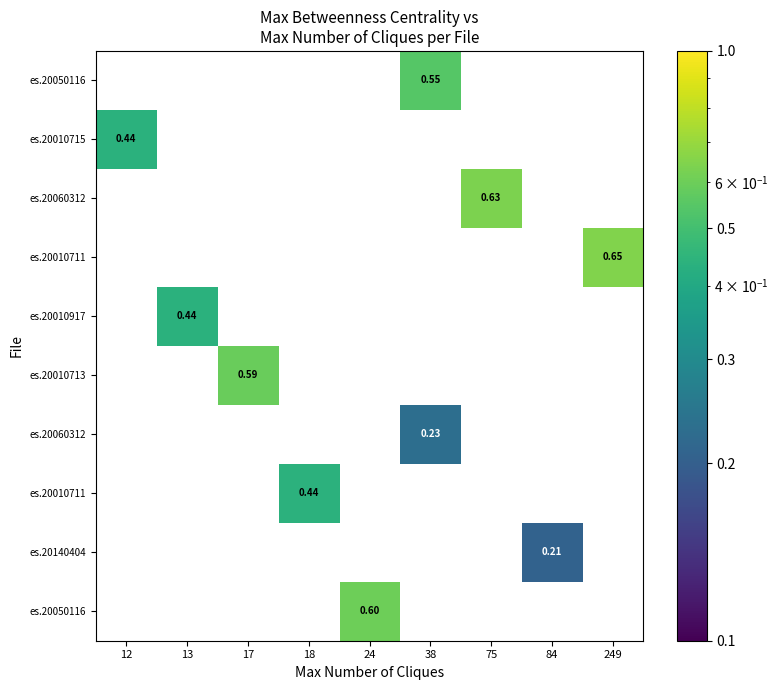

Reading left to right, what are all the values shown in this chart?

row_0: 12=0.0	13=0.0	17=0.0	18=0.0	24=0.0	38=0.5	75=0.0	84=0.0	249=0.0
row_1: 12=0.4	13=0.0	17=0.0	18=0.0	24=0.0	38=0.0	75=0.0	84=0.0	249=0.0
row_2: 12=0.0	13=0.0	17=0.0	18=0.0	24=0.0	38=0.0	75=0.6	84=0.0	249=0.0
row_3: 12=0.0	13=0.0	17=0.0	18=0.0	24=0.0	38=0.0	75=0.0	84=0.0	249=0.6
row_4: 12=0.0	13=0.4	17=0.0	18=0.0	24=0.0	38=0.0	75=0.0	84=0.0	249=0.0
row_5: 12=0.0	13=0.0	17=0.6	18=0.0	24=0.0	38=0.0	75=0.0	84=0.0	249=0.0
row_6: 12=0.0	13=0.0	17=0.0	18=0.0	24=0.0	38=0.2	75=0.0	84=0.0	249=0.0
row_7: 12=0.0	13=0.0	17=0.0	18=0.4	24=0.0	38=0.0	75=0.0	84=0.0	249=0.0
row_8: 12=0.0	13=0.0	17=0.0	18=0.0	24=0.0	38=0.0	75=0.0	84=0.2	249=0.0
row_9: 12=0.0	13=0.0	17=0.0	18=0.0	24=0.6	38=0.0	75=0.0	84=0.0	249=0.0